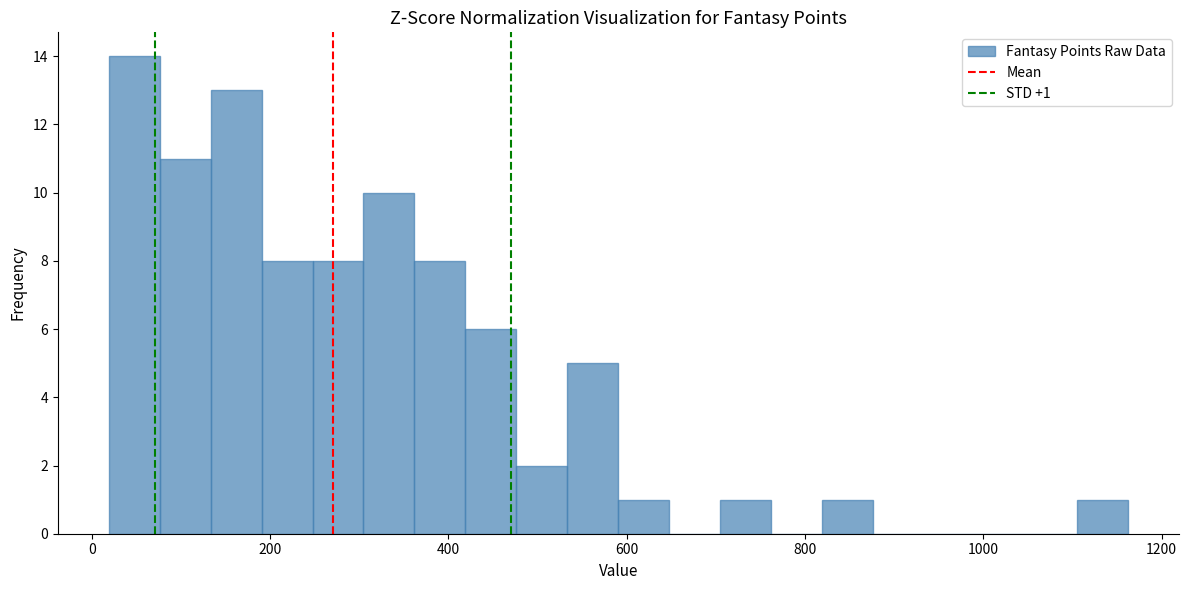

Read against the x-axis, roughly where is the centre of the tallest bar?

40